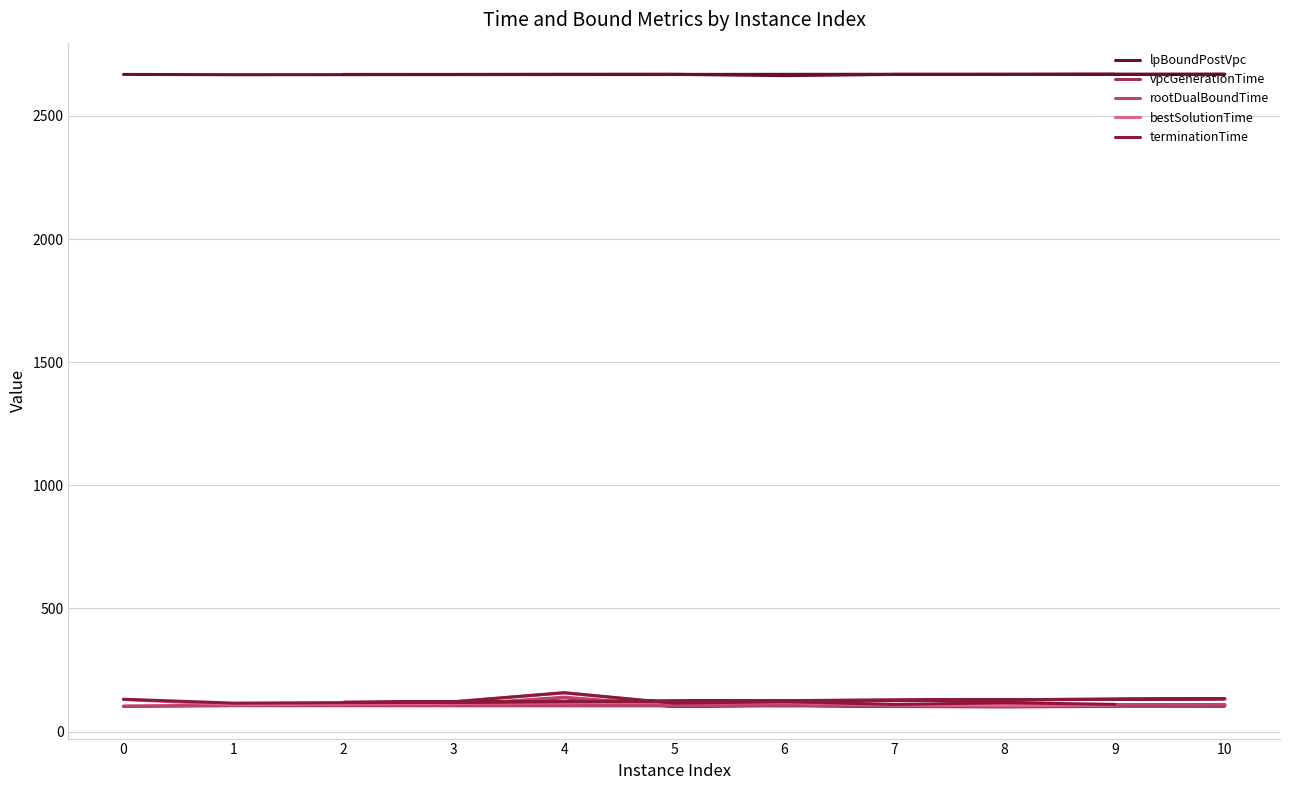

List the series in order of their peak value, lowest first.

vpcGenerationTime, rootDualBoundTime, bestSolutionTime, terminationTime, lpBoundPostVpc